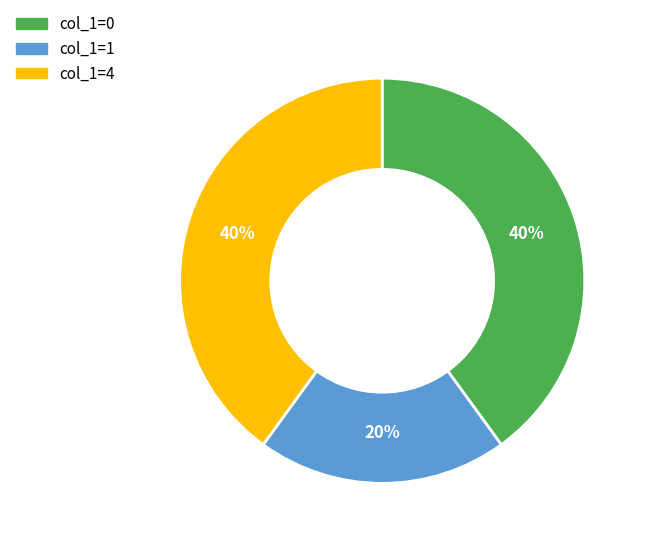

To the nearest percent, what is the average slice percentage?

33%